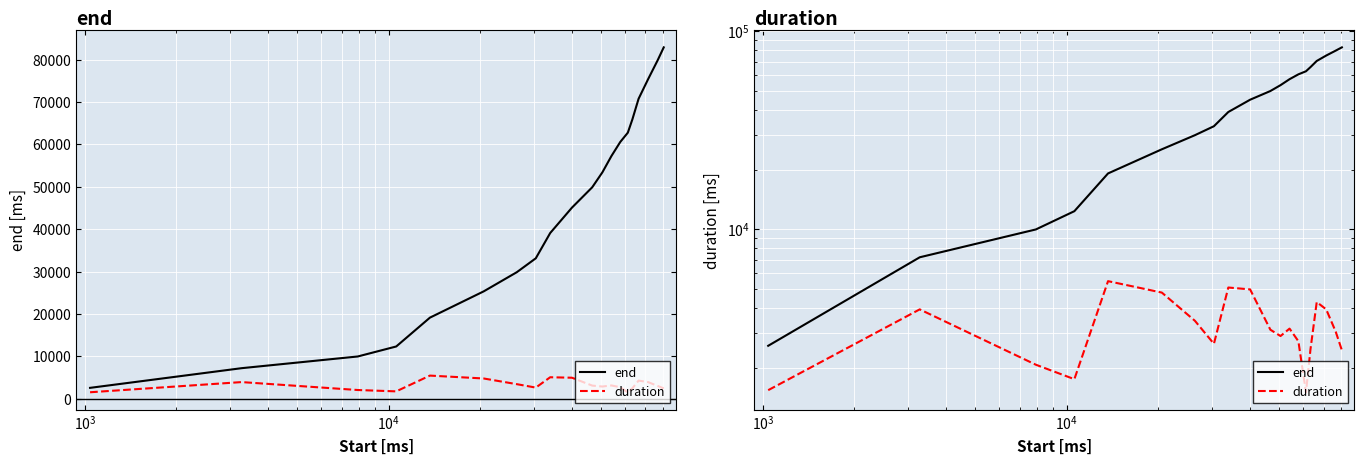

Is this an area chart (filled region under the line)?

No